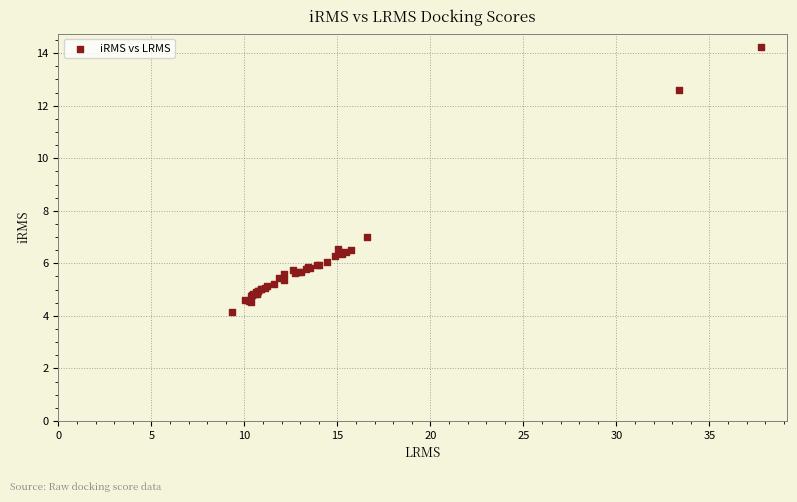

What Y value in the scatter plot is closest to 9?

7.0